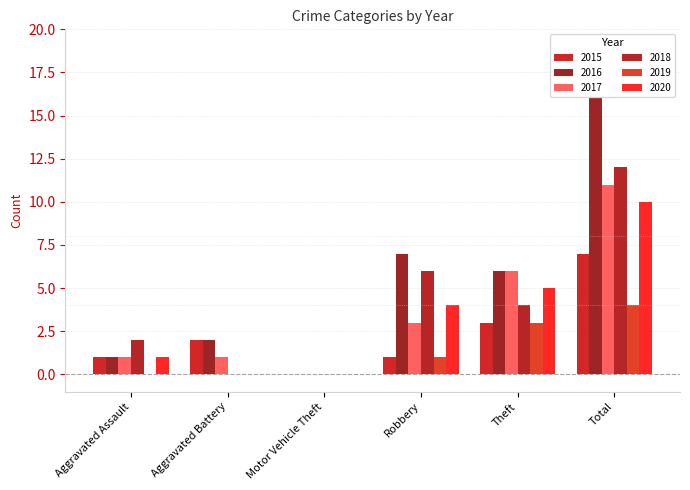

How many categories are shown in the chart?

6